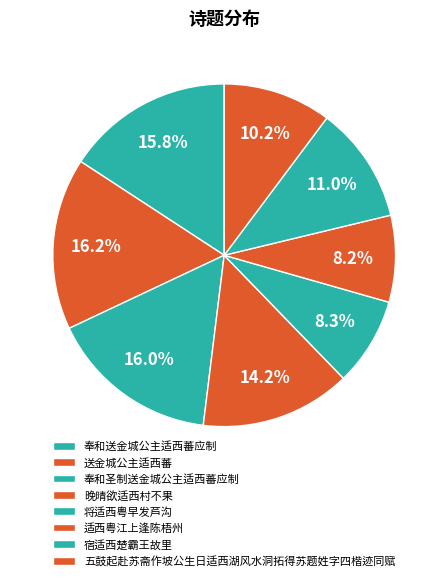

Which has a higher value, 奉和圣制送金城公主适西蕃应制 or 适西粤江上逢陈梧州?

奉和圣制送金城公主适西蕃应制